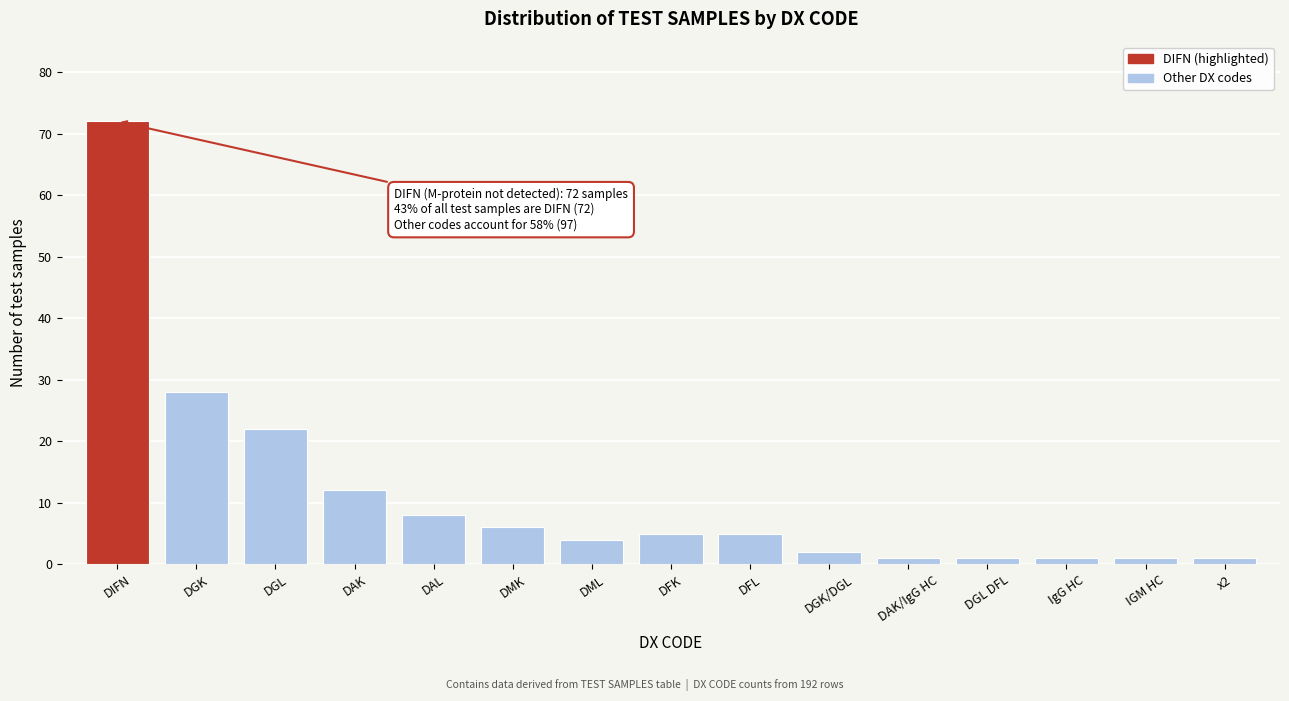

Reading left to right, transcribe all the data shown in this chart.

72	28	22	12	8	6	4	5	5	2	1	1	1	1	1